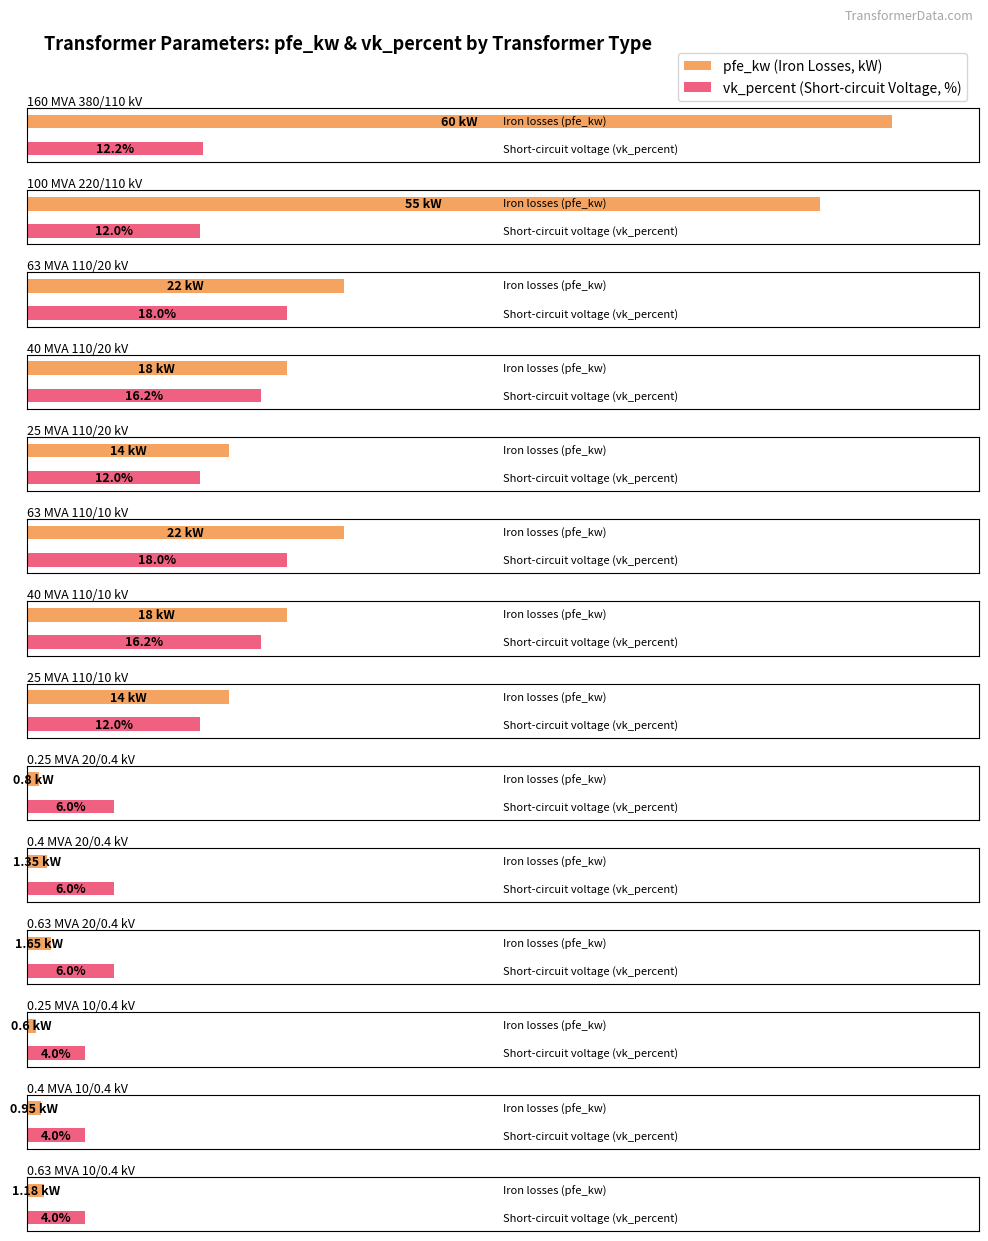

At how many categories does at least one series exceed 29?

2